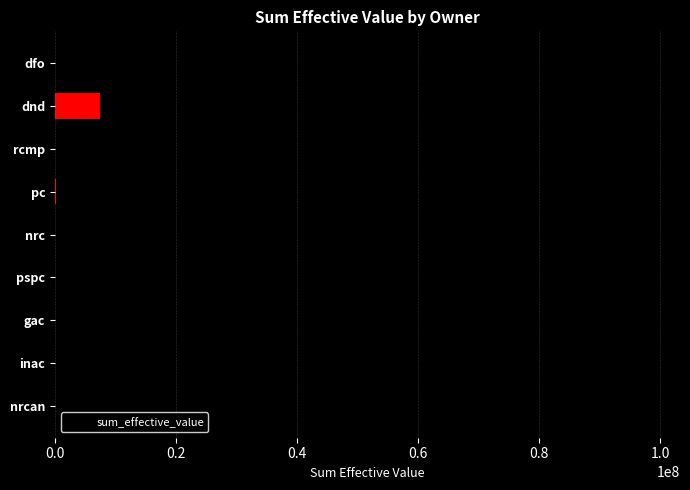

Which has a higher value, rcmp or dnd?

dnd